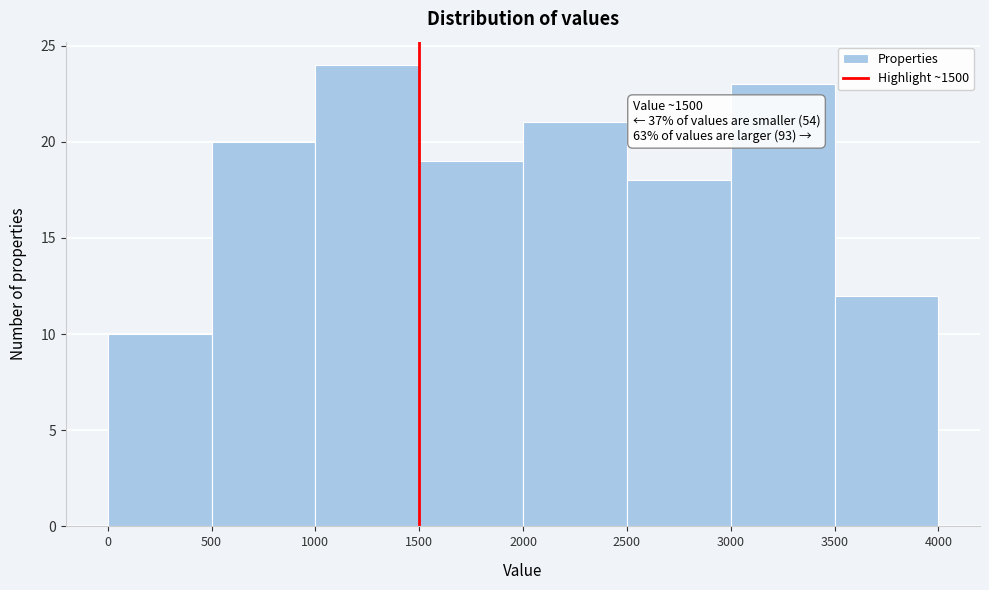

Which range on the x-axis has the tallest bar?

1000 to 1500